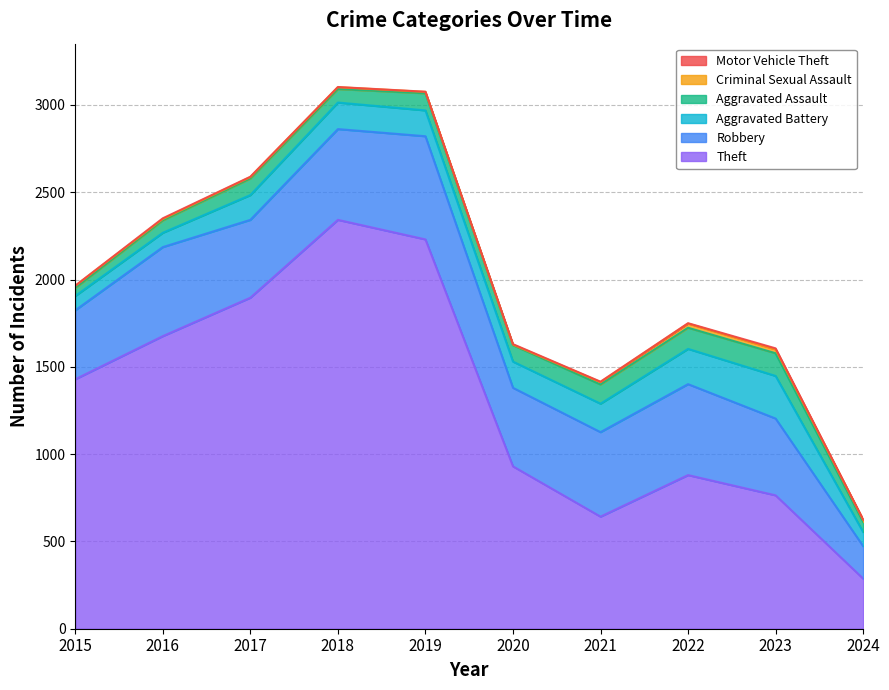

True or false: Criminal Sexual Assault and Theft intersect in this chart.

False